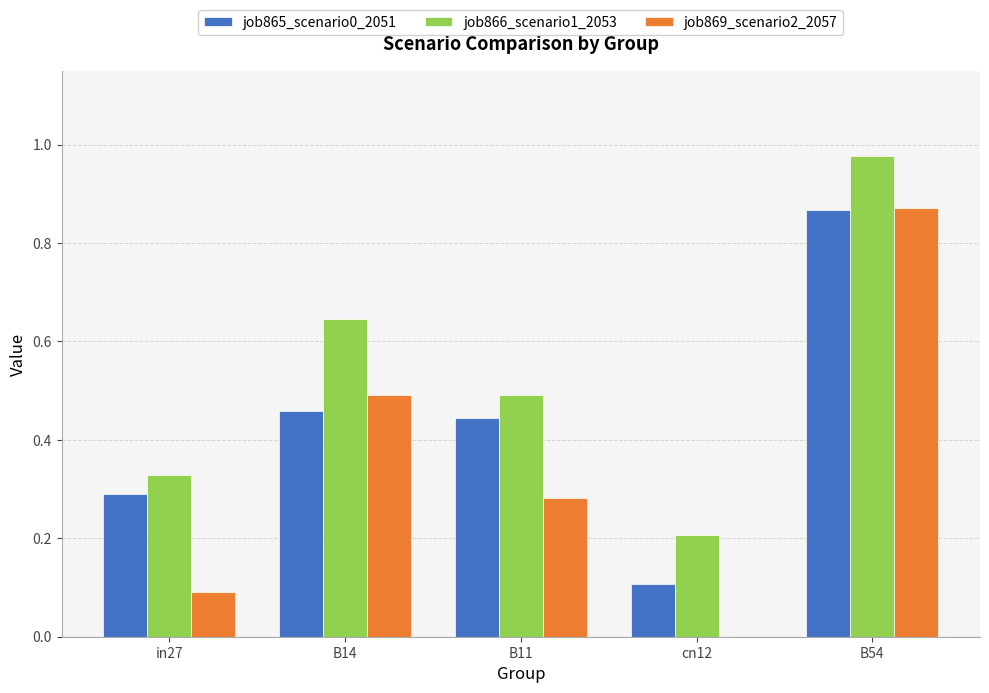

What is the sum of the job866_scenario1_2053 values at in27 and B54?

1.3